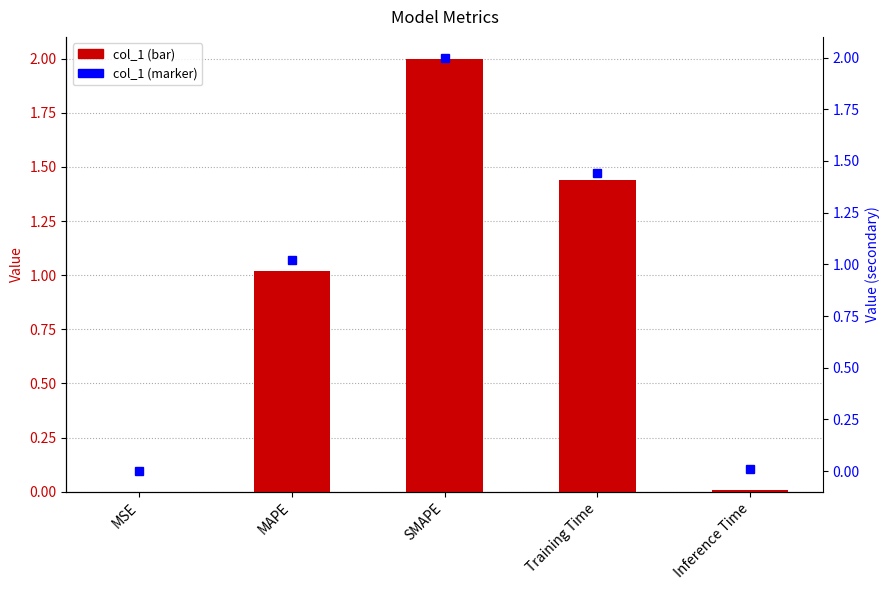

How many values in the col_1 (secondary) series are below 1?

2